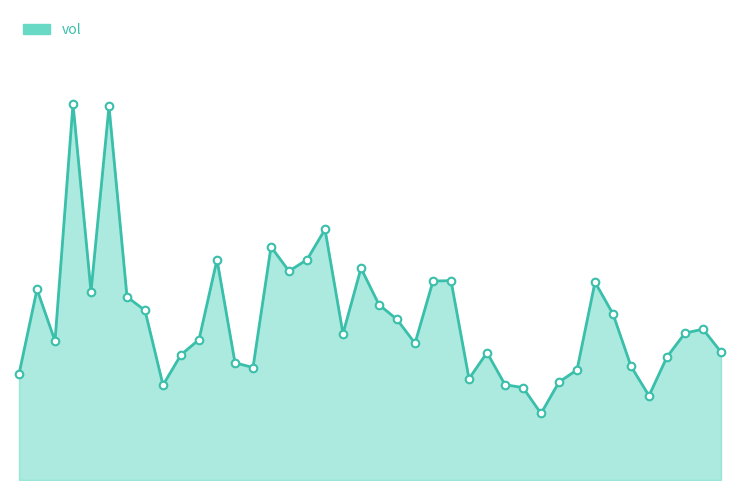

Does the chart have visible grid lines?

No